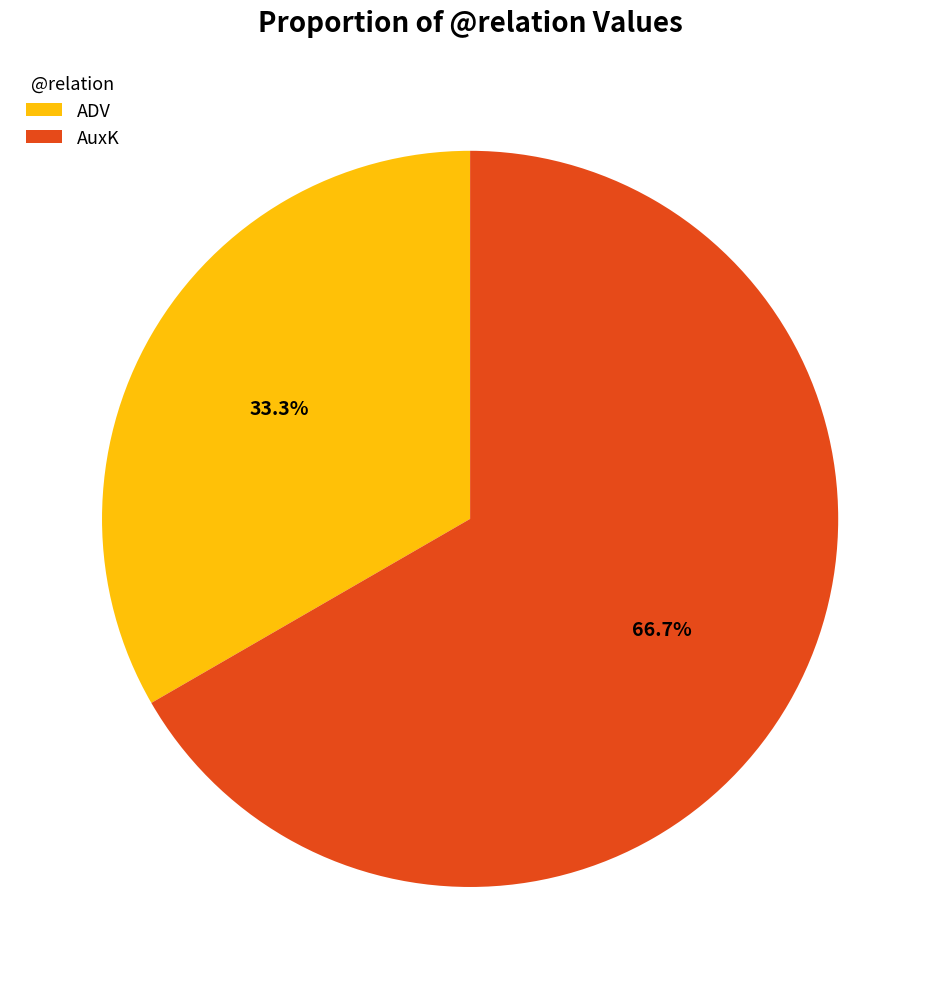

Which has a higher value, ADV or AuxK?

AuxK